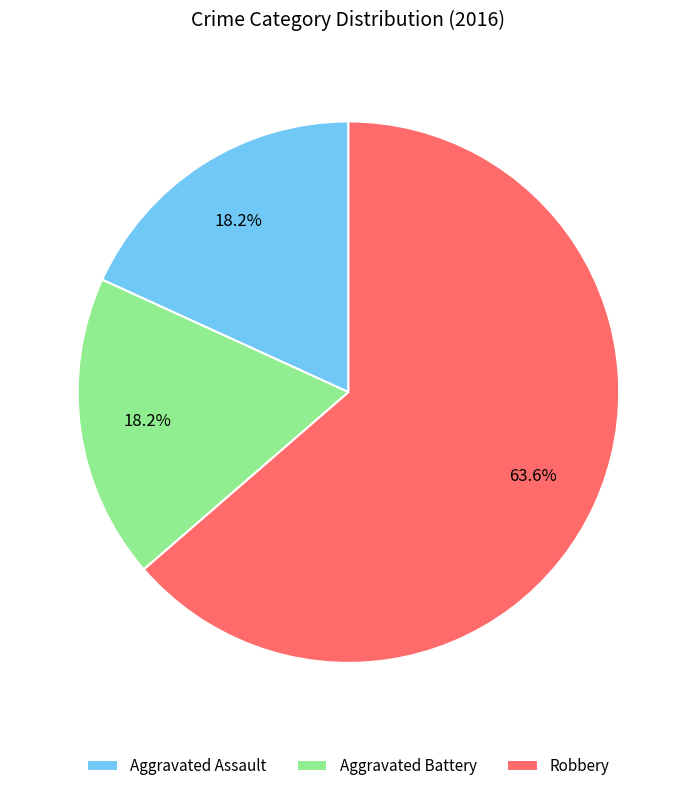

Count the number of slices in the pie.

3